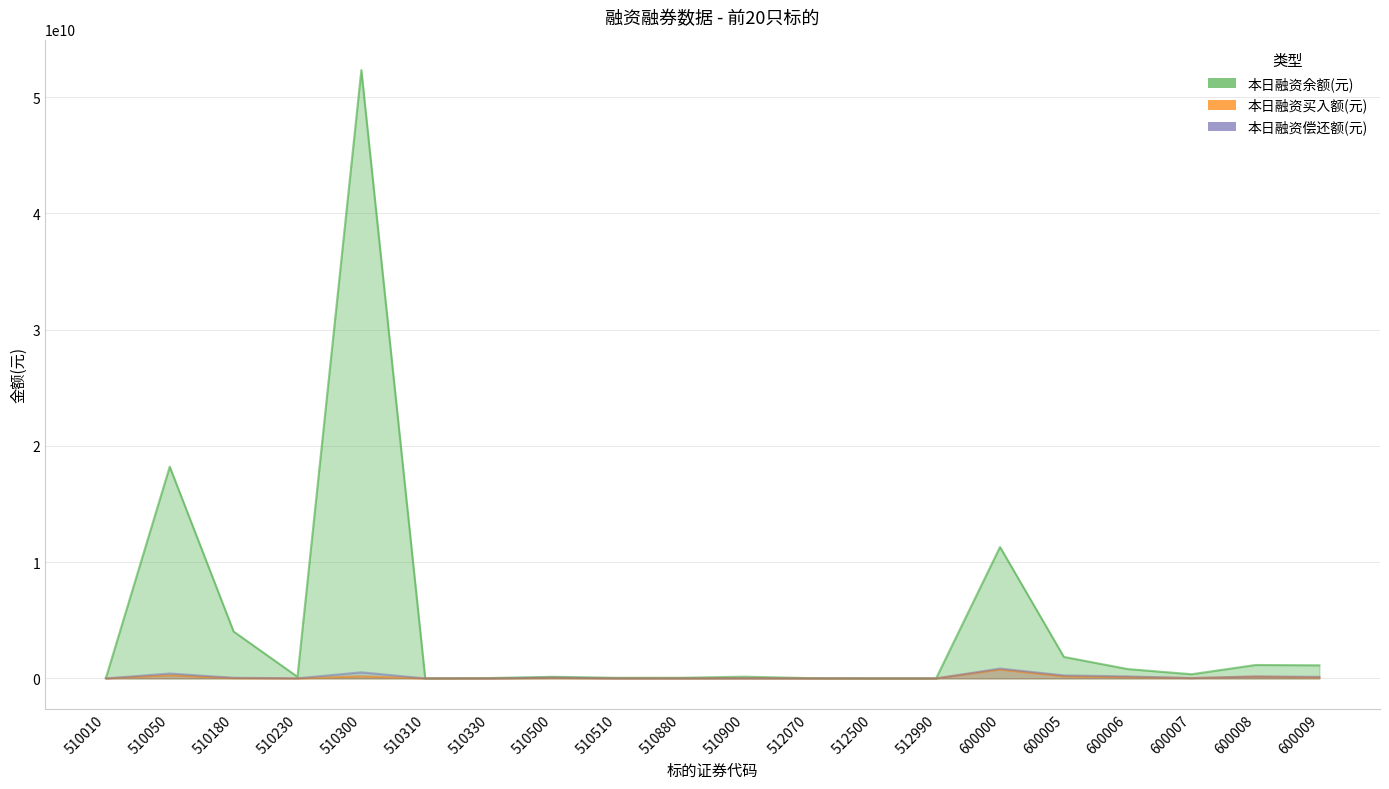

True or false: 本日融资余额(元) and 本日融资买入额(元) intersect in this chart.

False